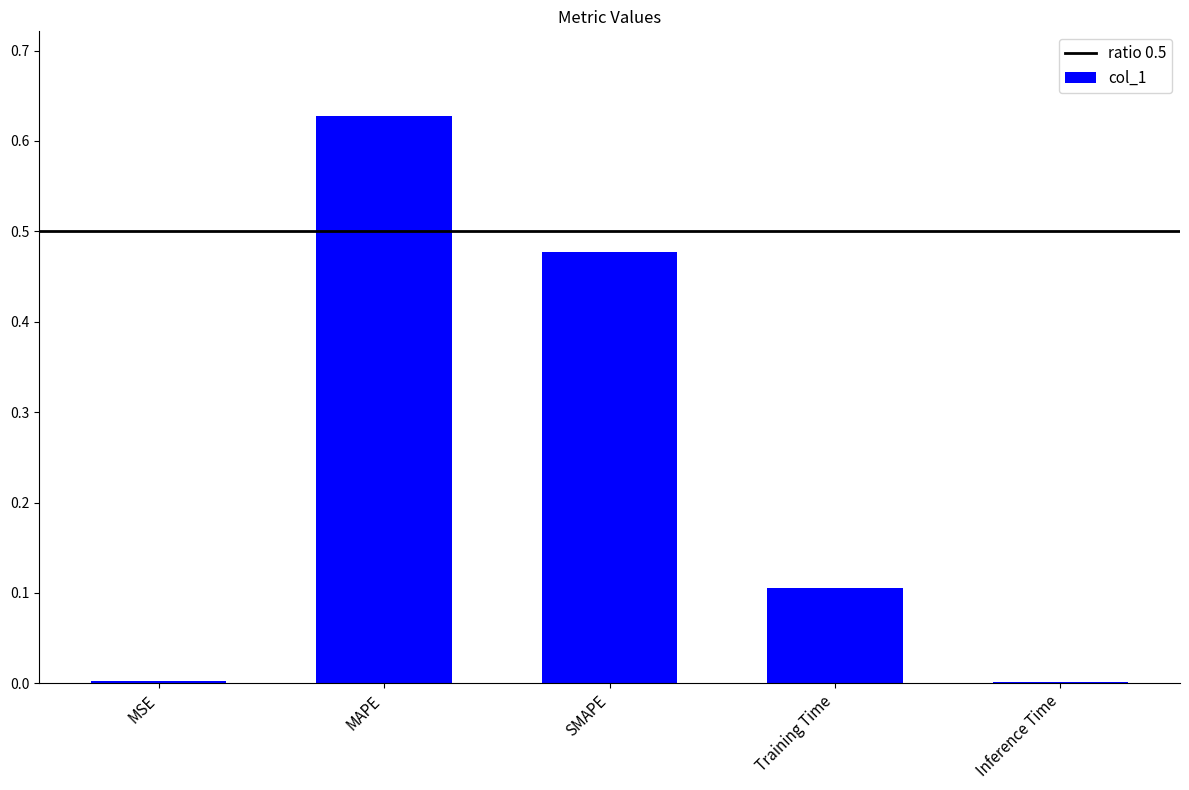

Which label corresponds to the largest value in the chart?

MAPE